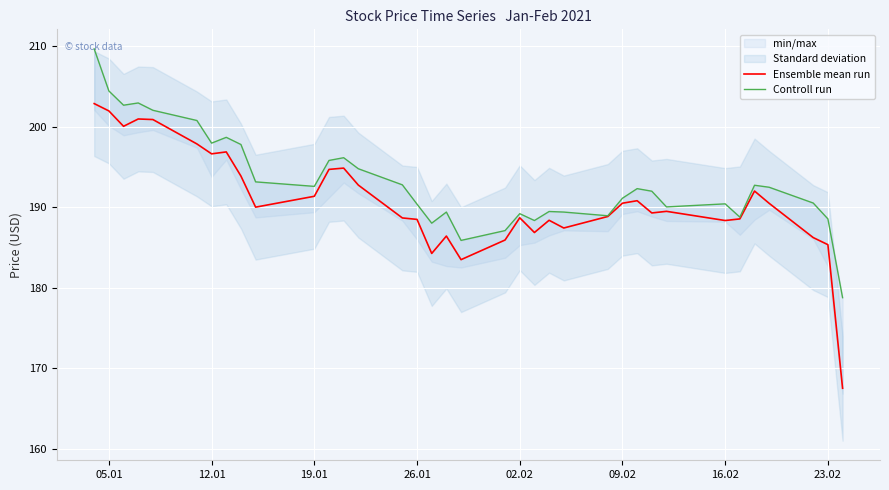

What is the lowest value of the Ensemble mean run series?

167.5